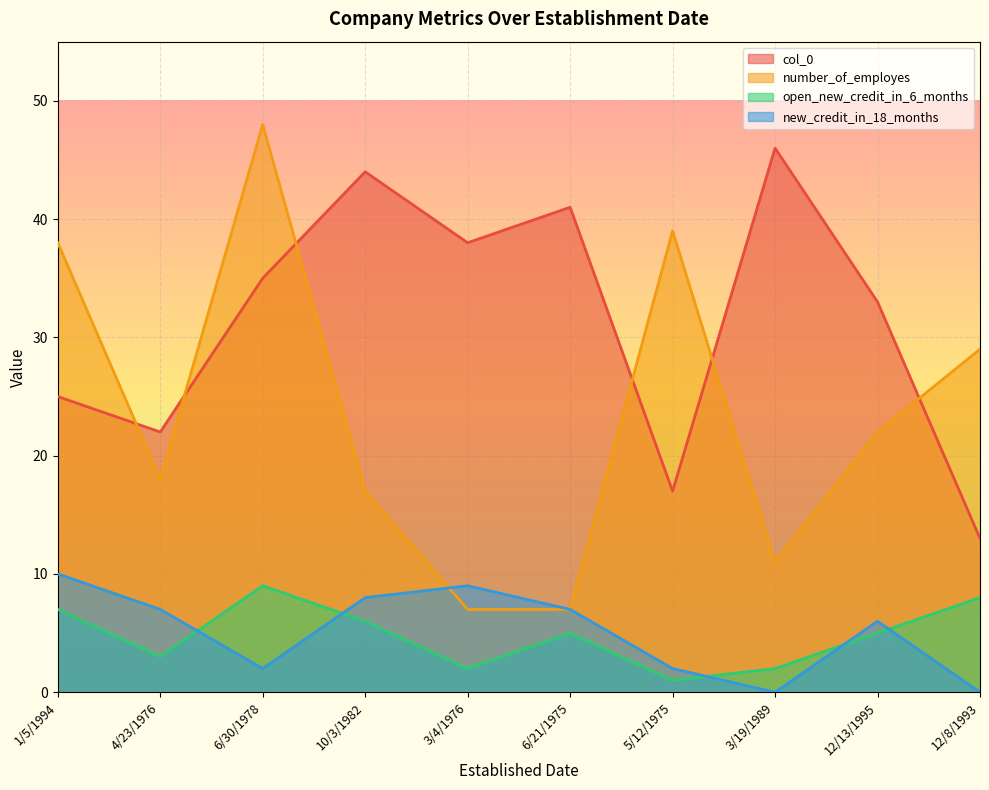

What is the sum of all new_credit_in_18_months values?

51